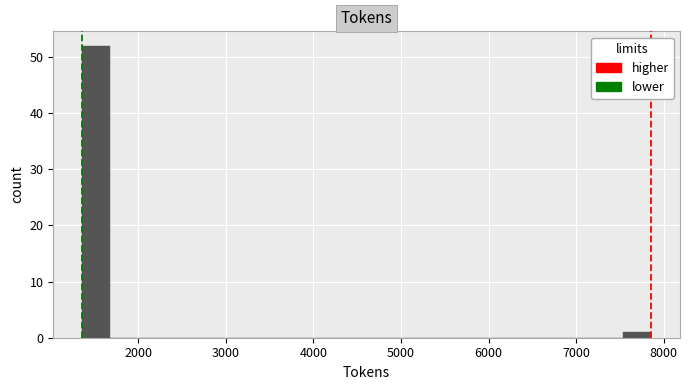

Read against the x-axis, roughly where is the centre of the tallest bar?

1500